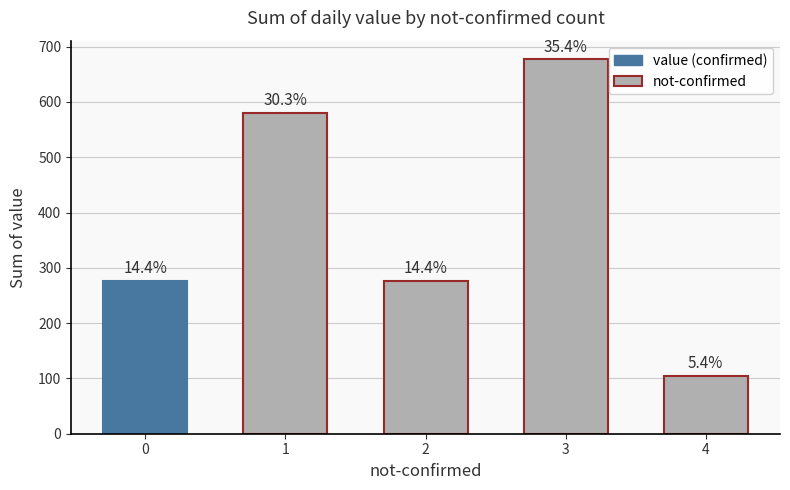

Does the chart contain any negative values?

No